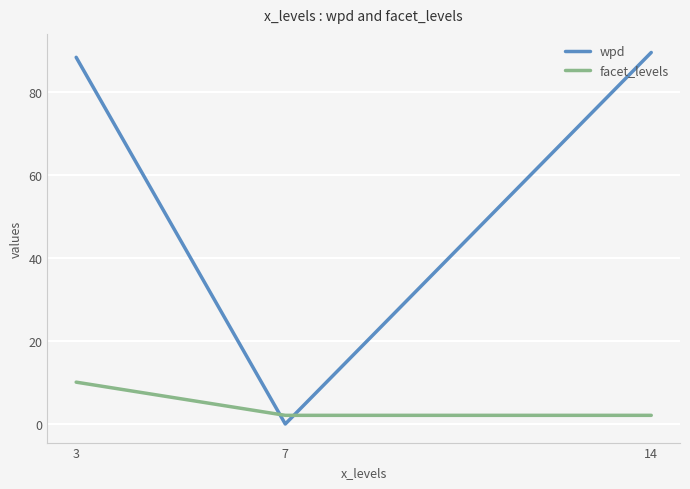

Is the value of wpd at 14 greater than the value of facet_levels at 3?

Yes